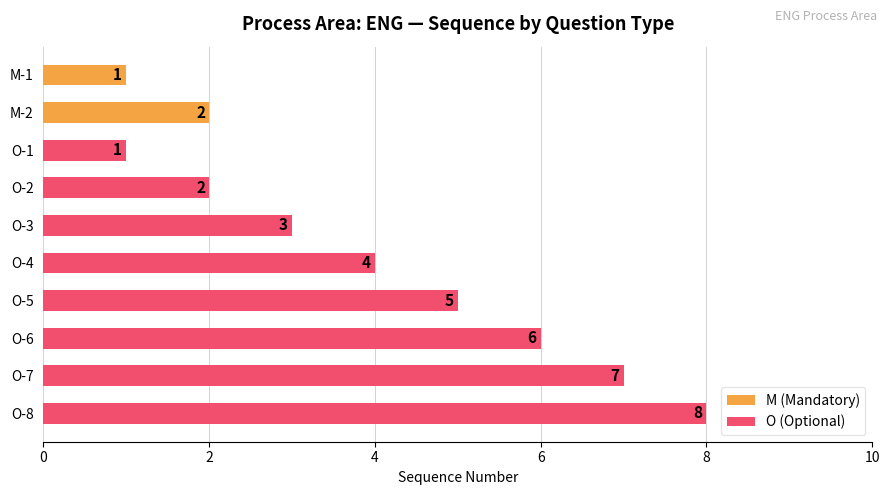

What is the highest value of the O (Optional) series?

8